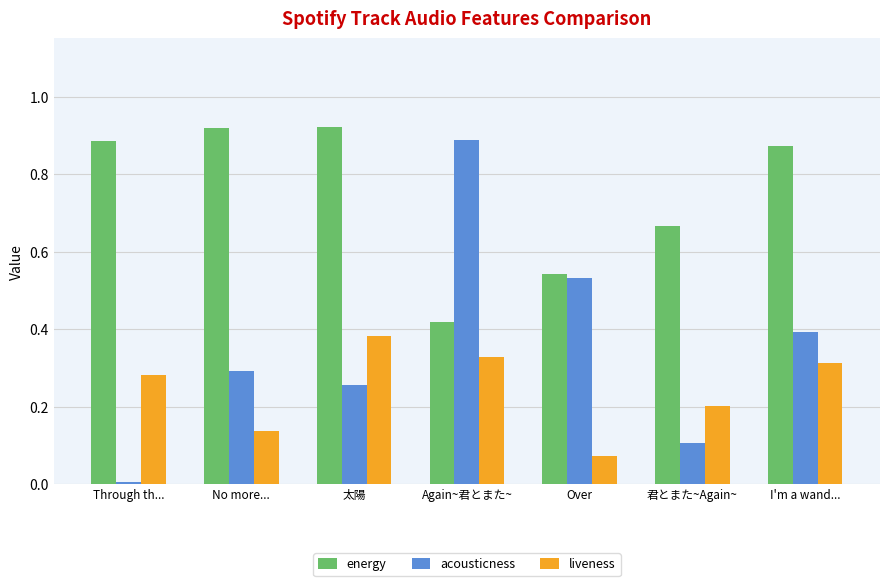

At how many categories does at least one series exceed 0?

7